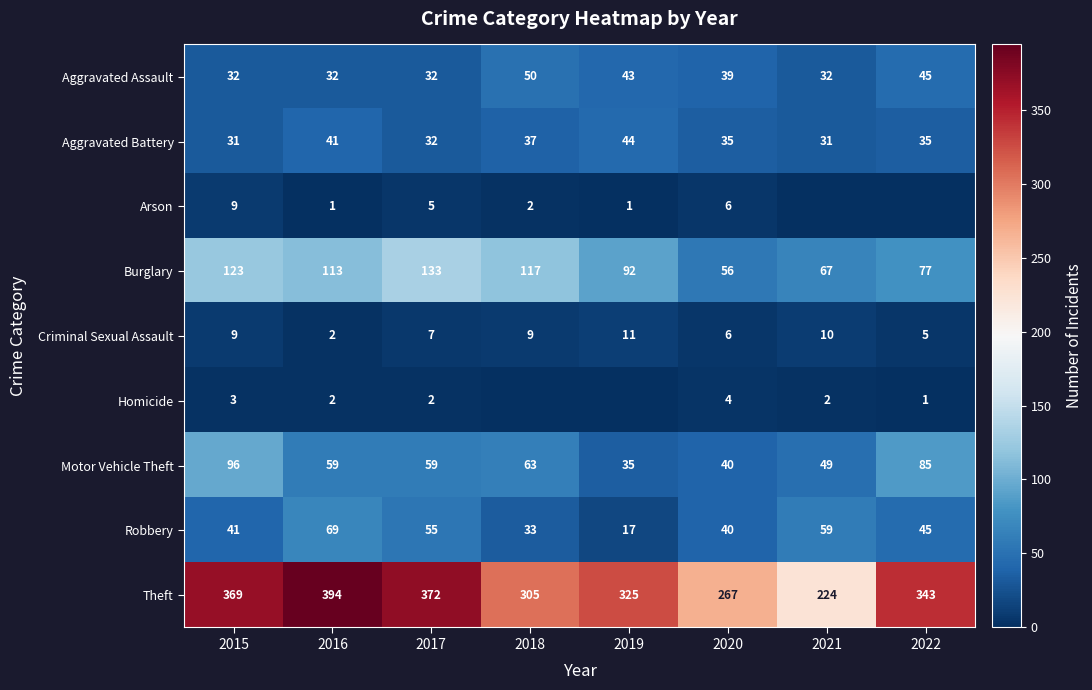

What is the average value of the Motor Vehicle Theft series?

61